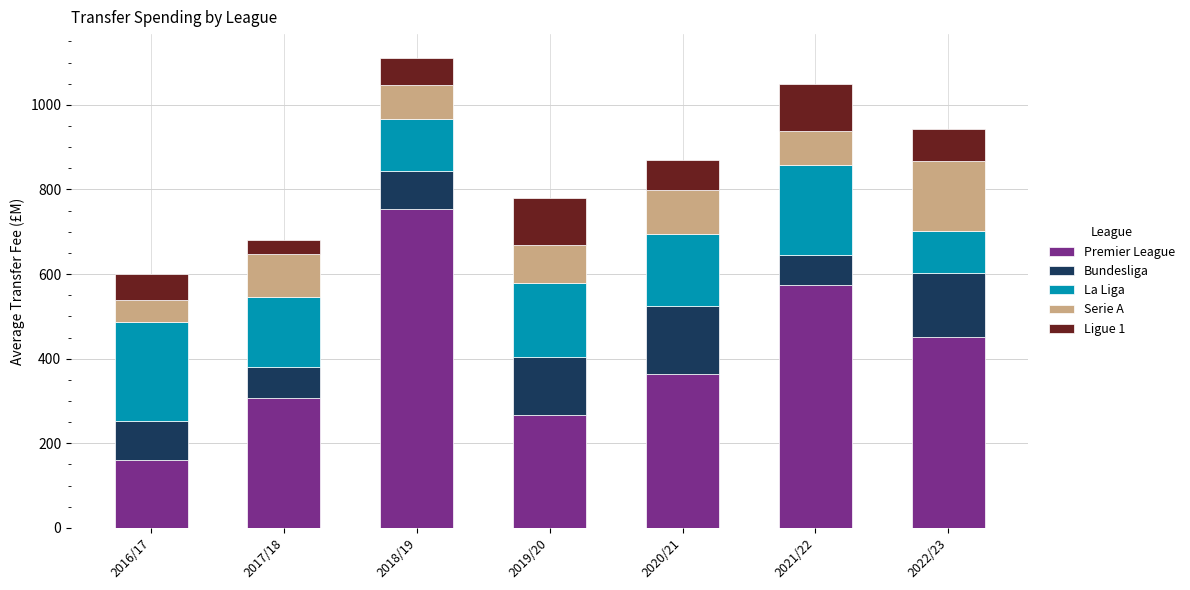

What is the lowest value of the Premier League series?

160.8